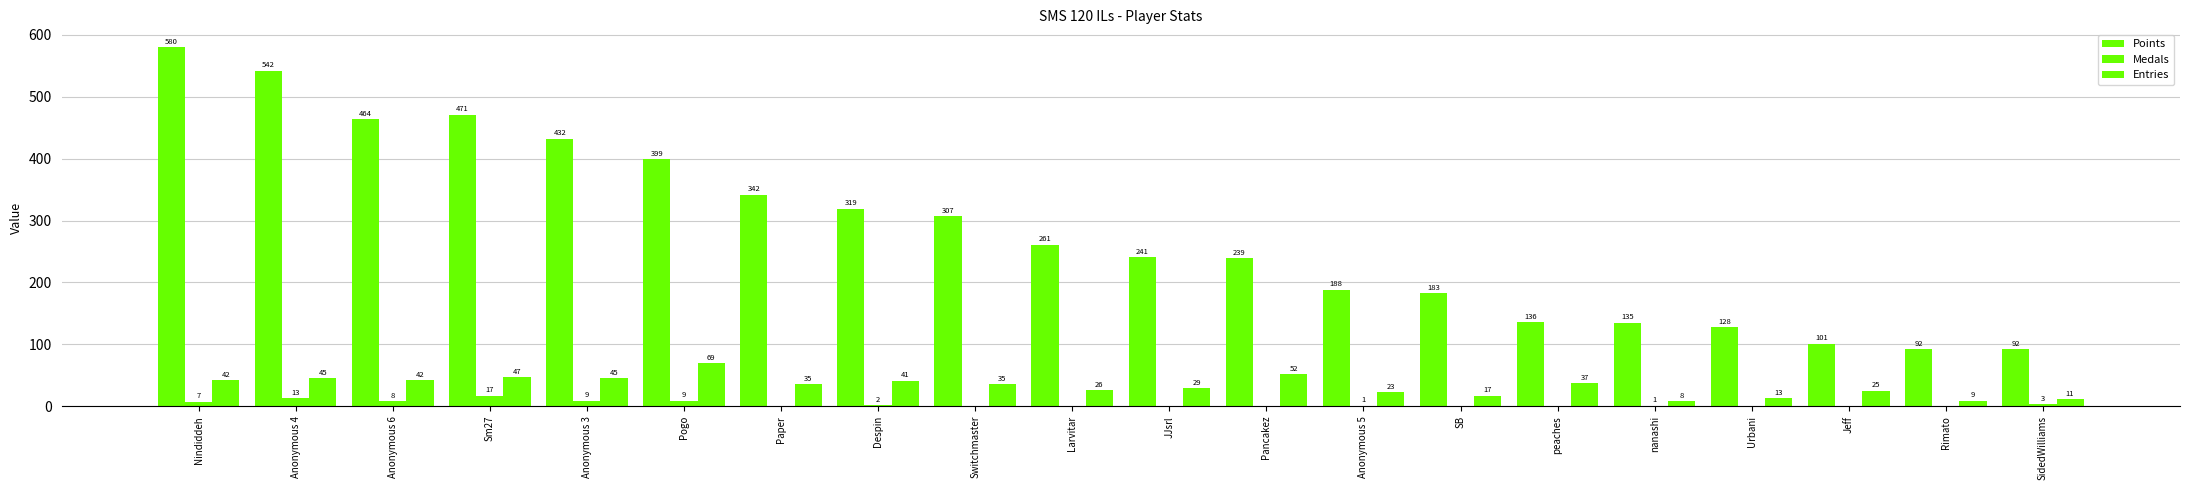

How many data points does each series have?

20